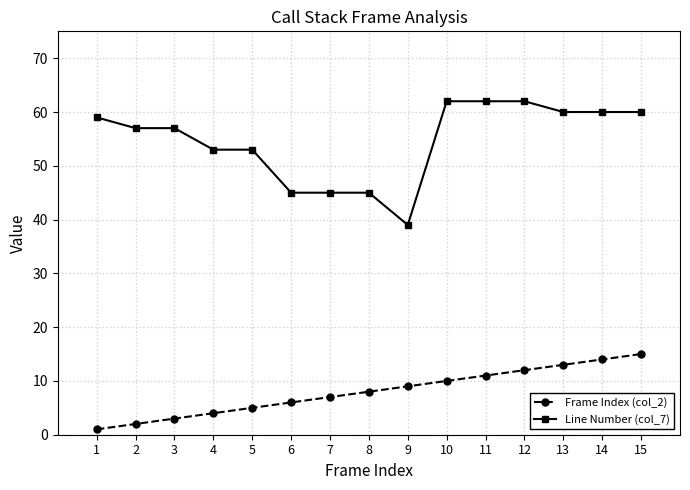

Which series has the largest range (max minus min)?

Line Number (col_7)